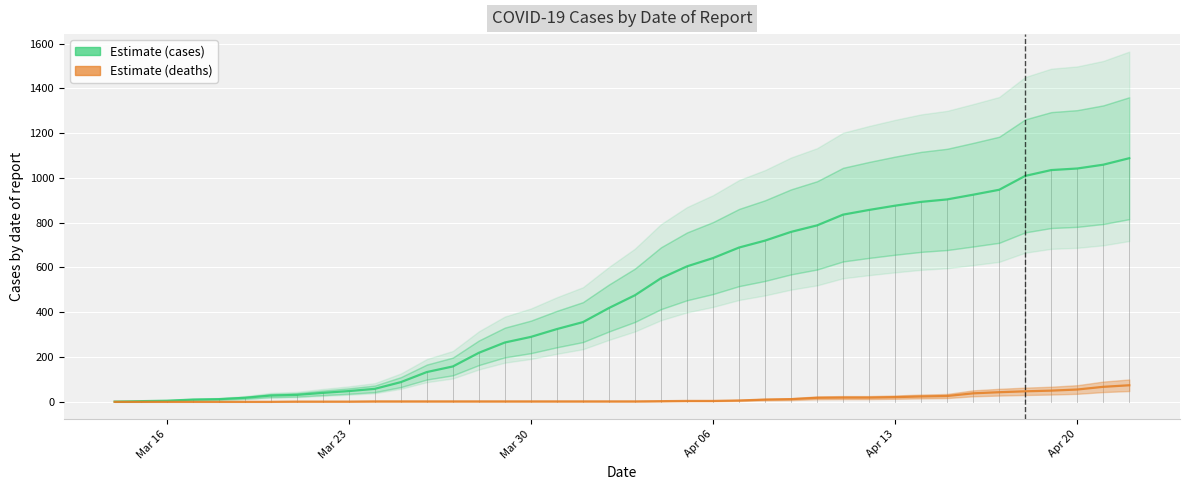

True or false: cases has more than 2 interior local peaks.

False